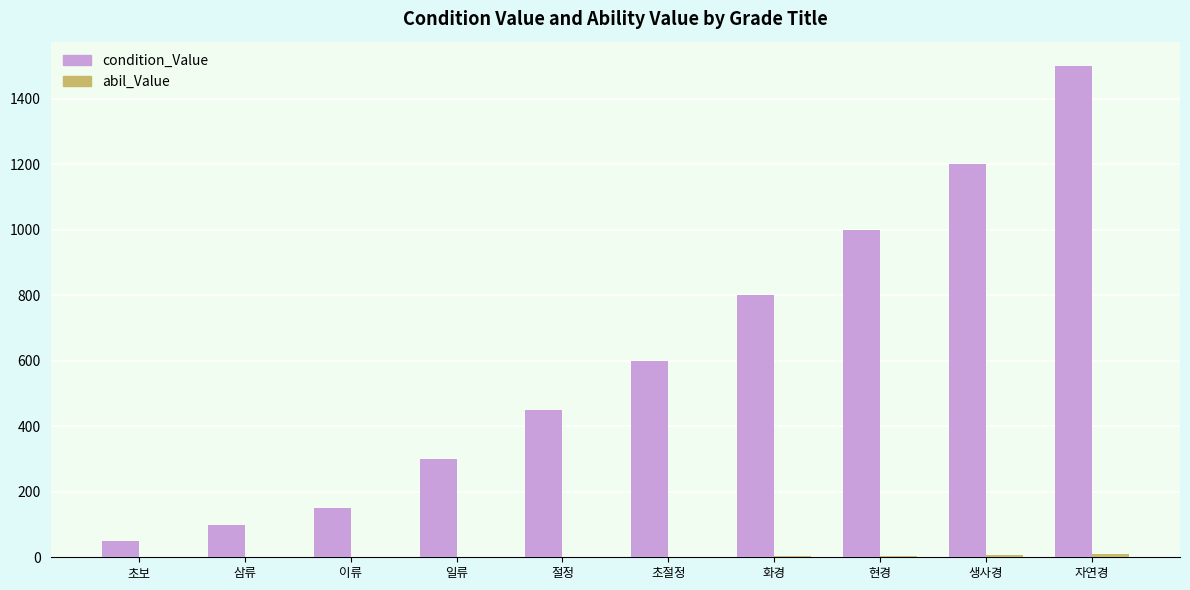

What is the greatest value displayed?

1500.0